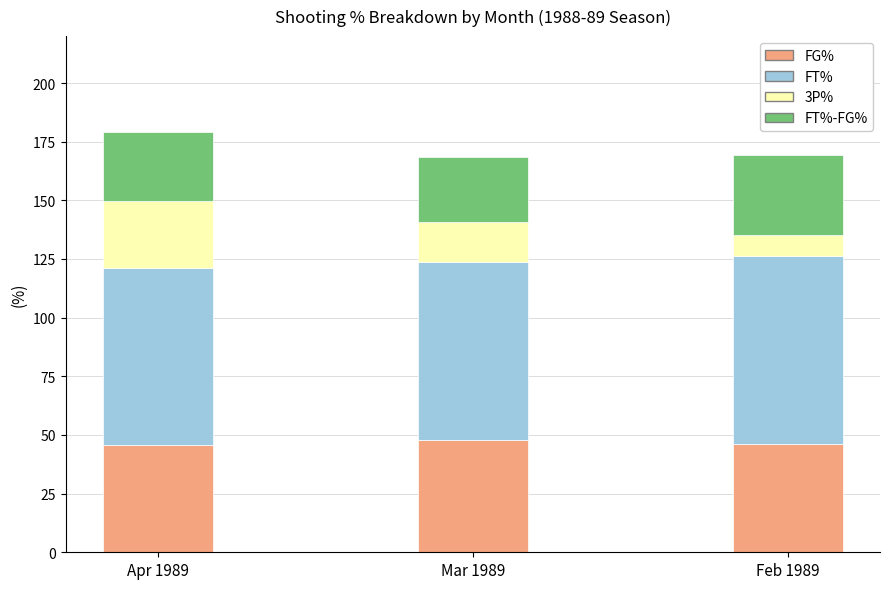

What is the total value across all series at Apr 1989?

179.2